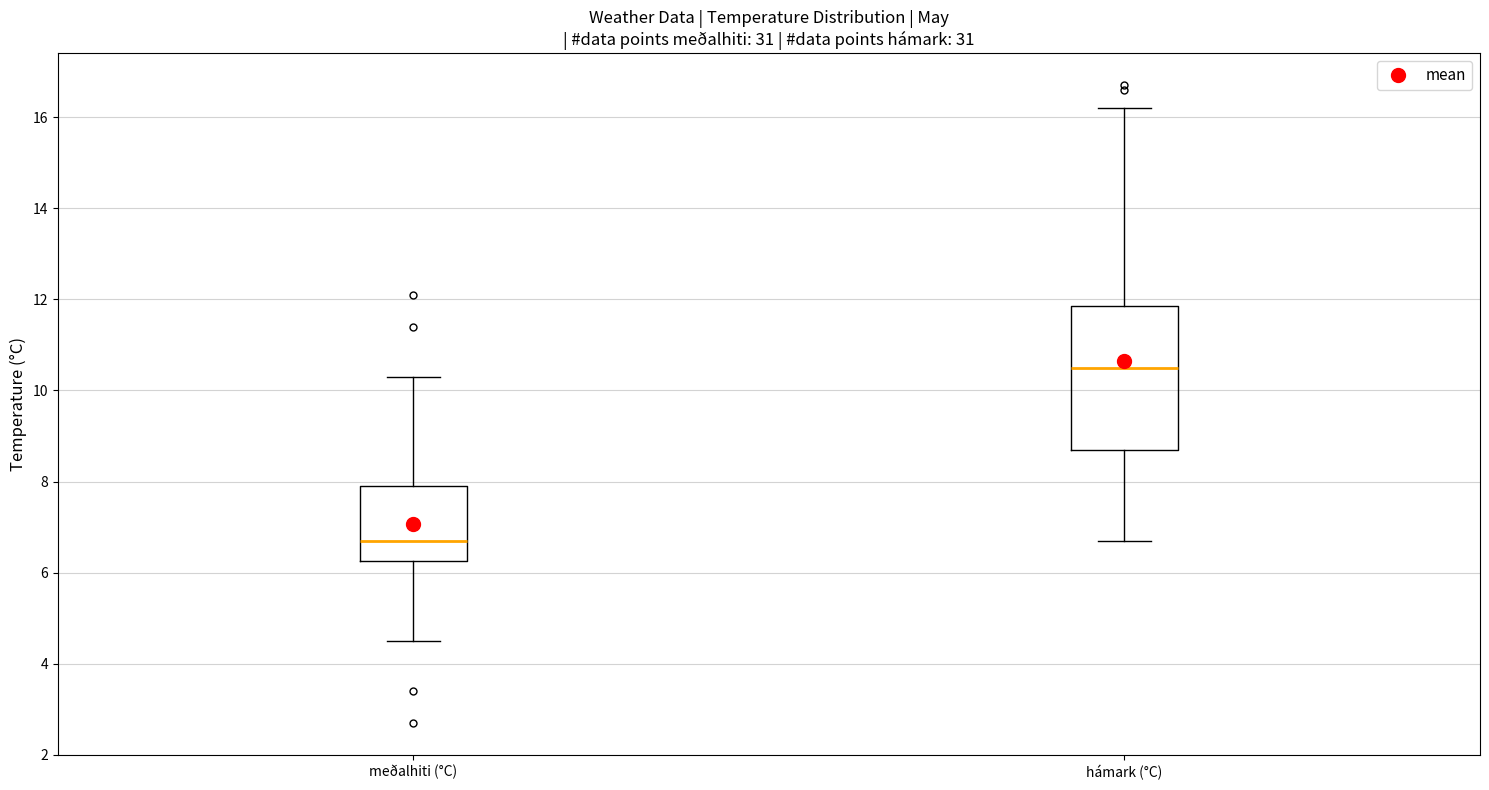

Which box's median line is the lowest?

meðalhiti (°C)